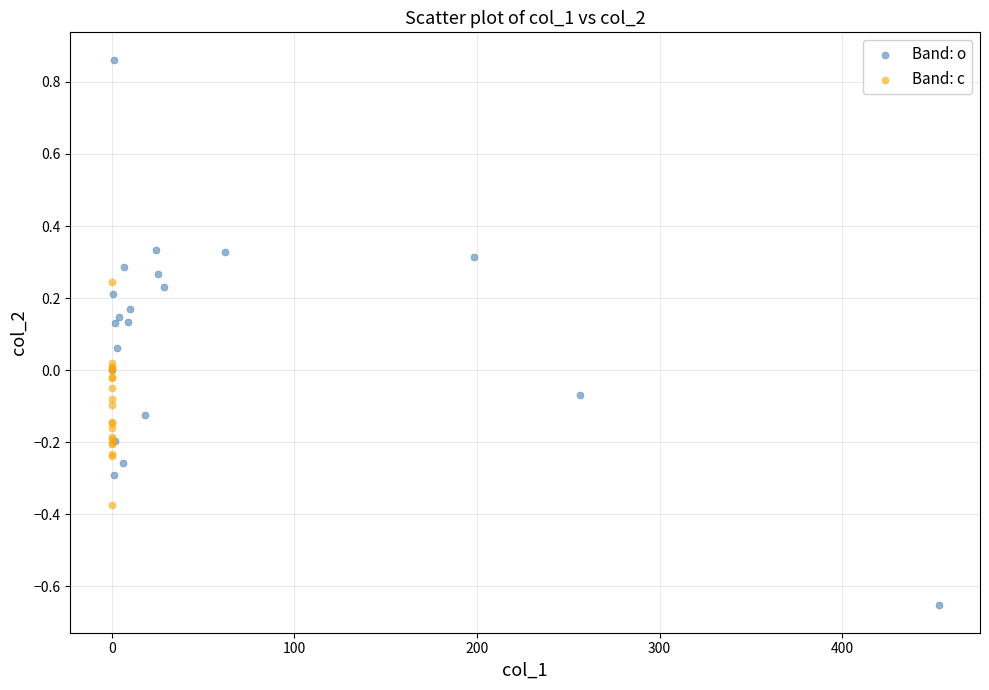

Which series has the widest spread of Y values?

Band: o